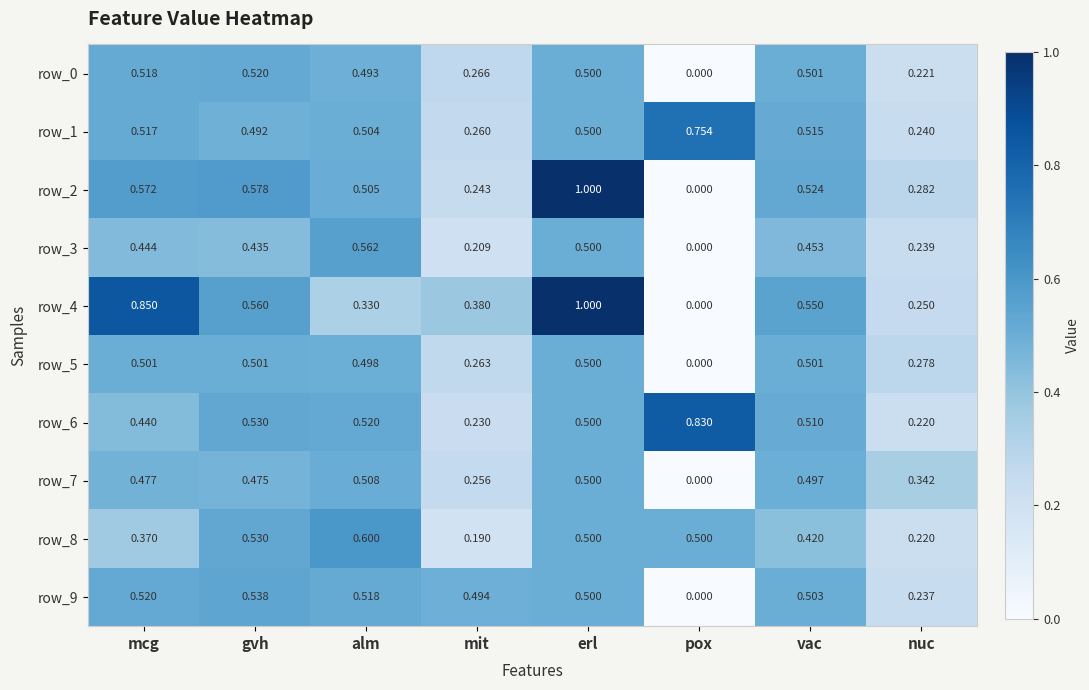

How many series are shown in this chart?

10